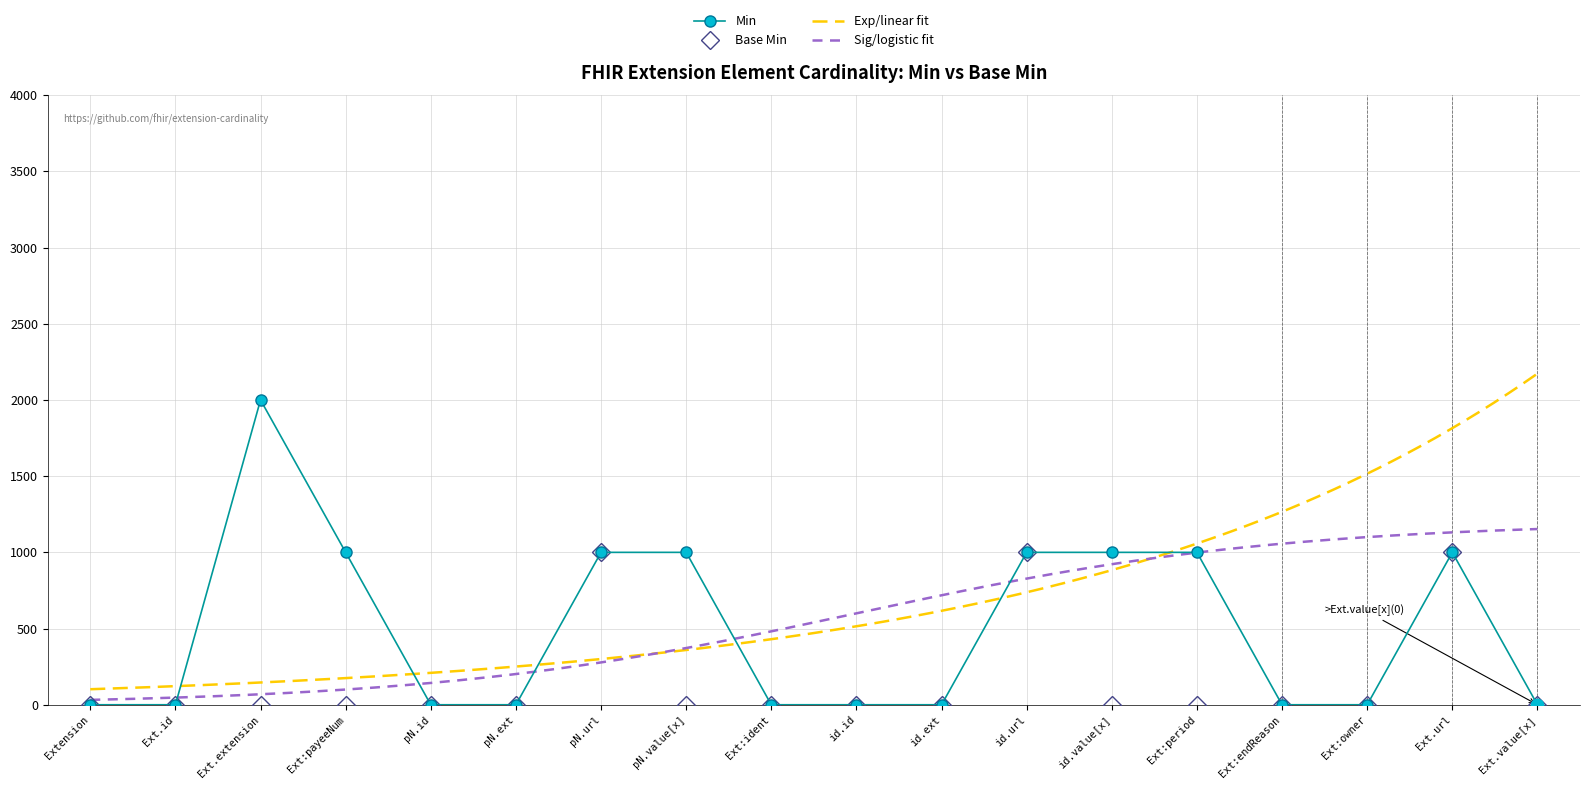

Which series reaches the minimum Y coordinate?

Min